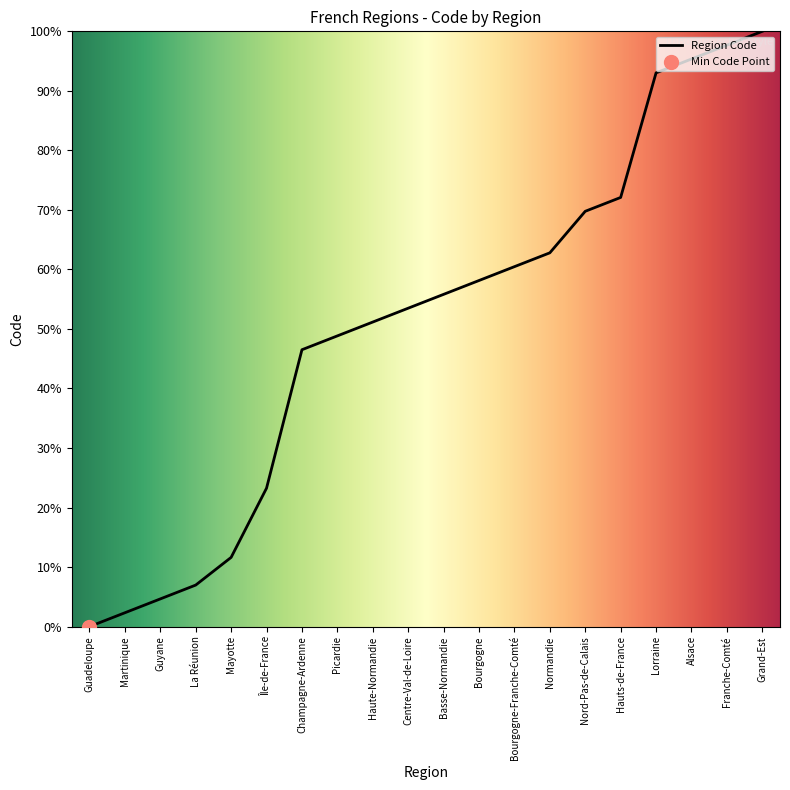

Approximately how many times larger is the value at Martinique compared to La Réunion?

0.3